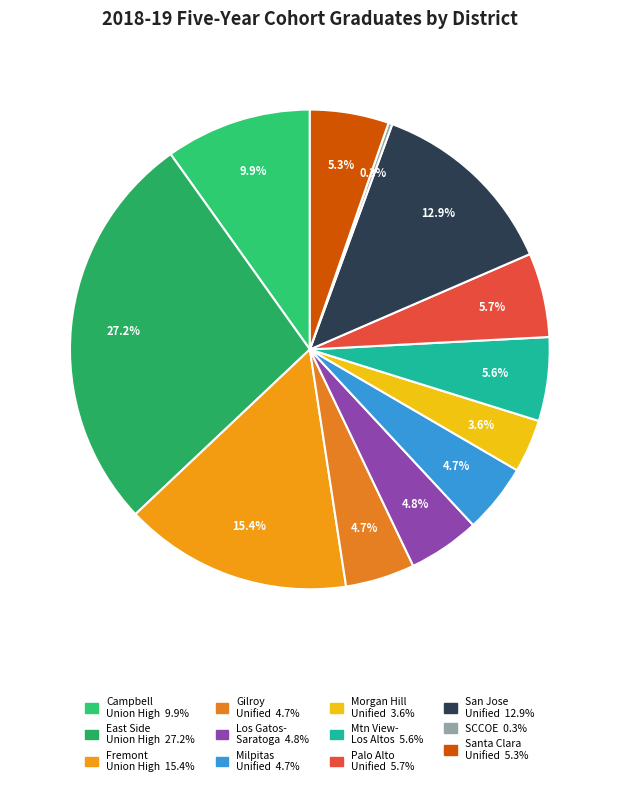

Which slice is the smallest?

Santa Clara County Office of Education